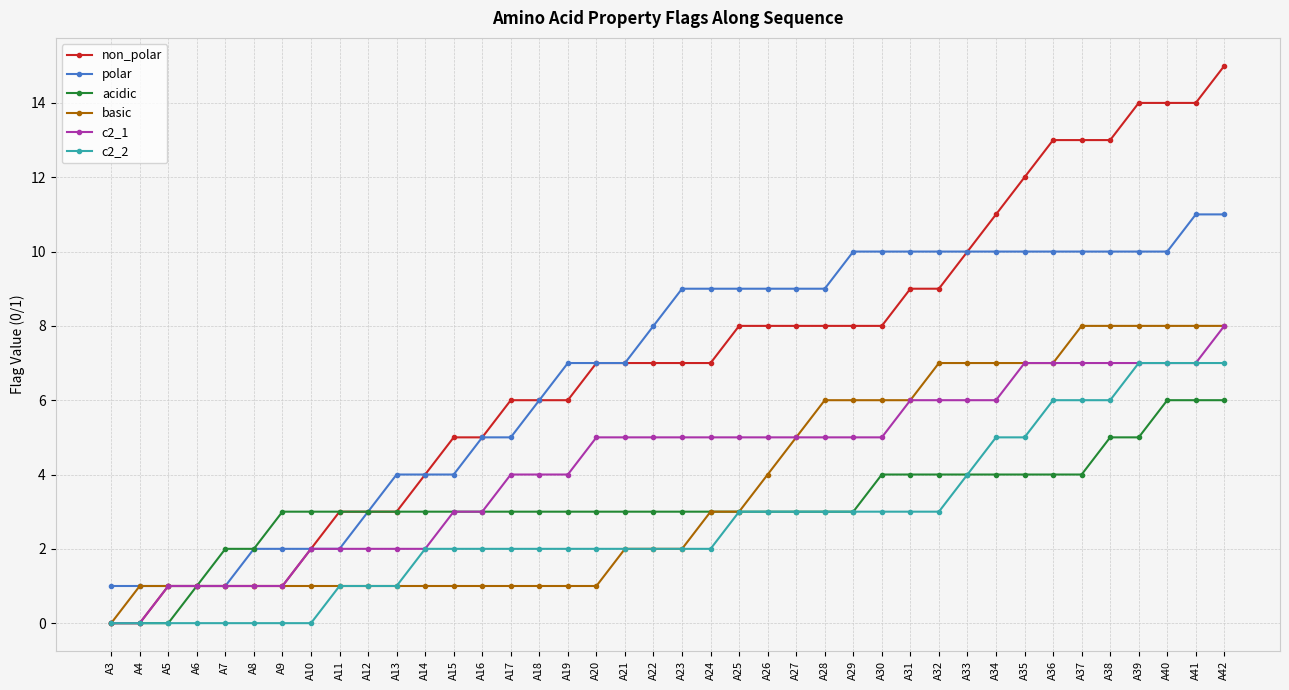

At which category is the sum across all series the highest?

A42